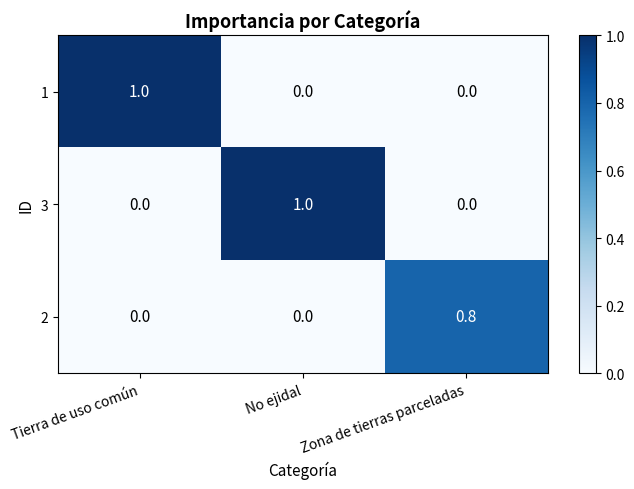

Count the 2 values in the range 0 to 1.

3